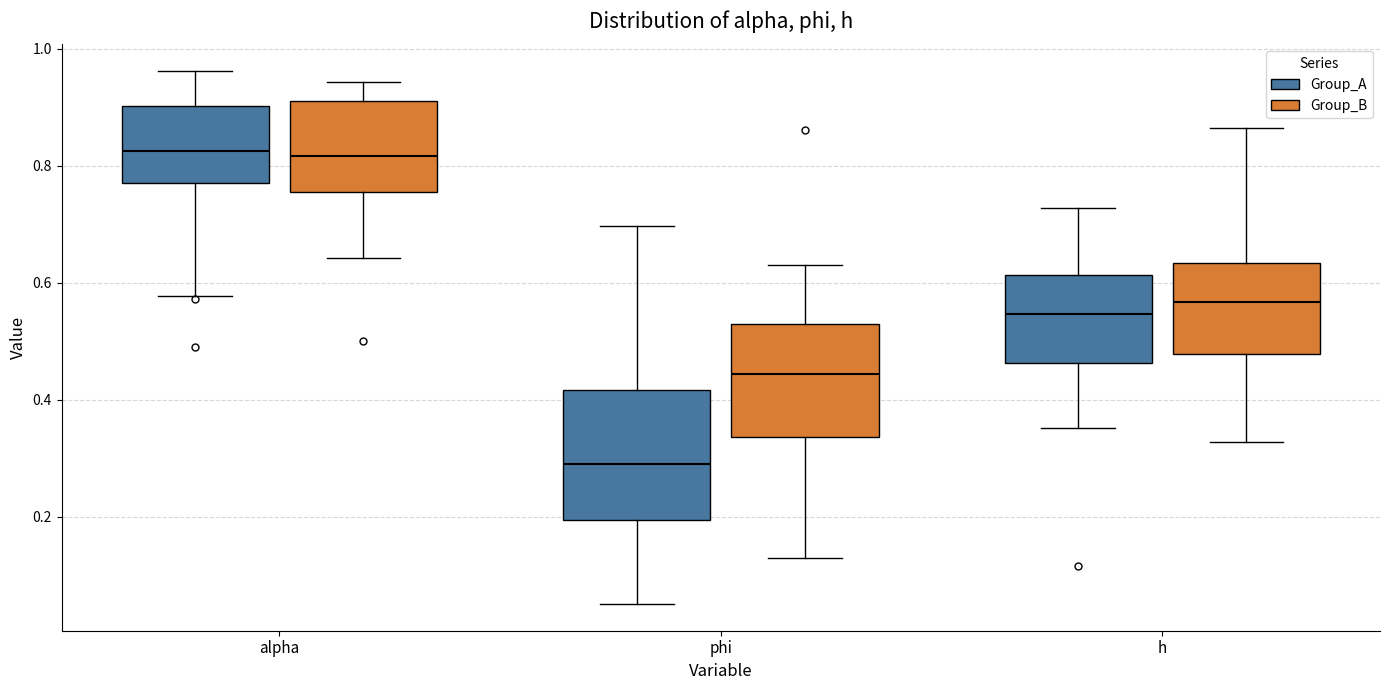

Reading left to right, read every box against the y-axis: the position of its median line, the range the box covers, and the ends of its whiskers. The values are not printed on the chart, so give them approximately, as read against the axis.

alpha (Group_A): median 0.82, box 0.78 to 0.90, whiskers 0.58 to 0.96
alpha (Group_B): median 0.82, box 0.76 to 0.90, whiskers 0.64 to 0.94
phi (Group_A): median 0.30, box 0.20 to 0.42, whiskers 0.06 to 0.70
phi (Group_B): median 0.44, box 0.34 to 0.52, whiskers 0.12 to 0.62
h (Group_A): median 0.54, box 0.46 to 0.62, whiskers 0.36 to 0.72
h (Group_B): median 0.56, box 0.48 to 0.64, whiskers 0.32 to 0.86